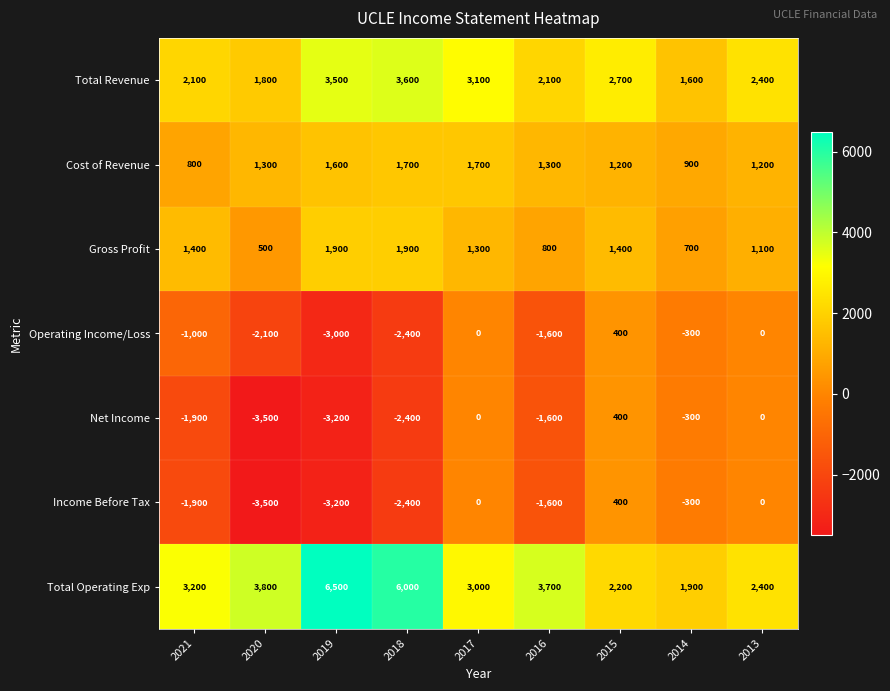

Where is Net Income nearest to the value -1550?

2016